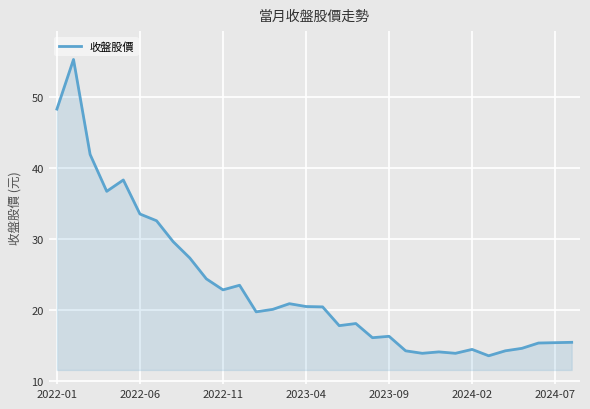

What is the greatest value displayed?

55.3